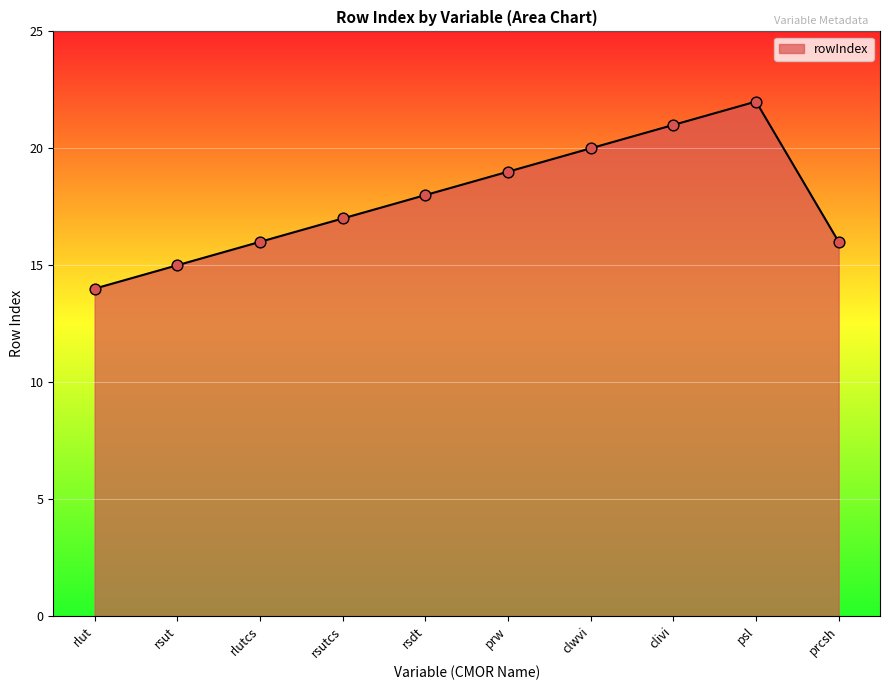

Approximately how many times larger is the value at rsut compared to rlut?

1.1